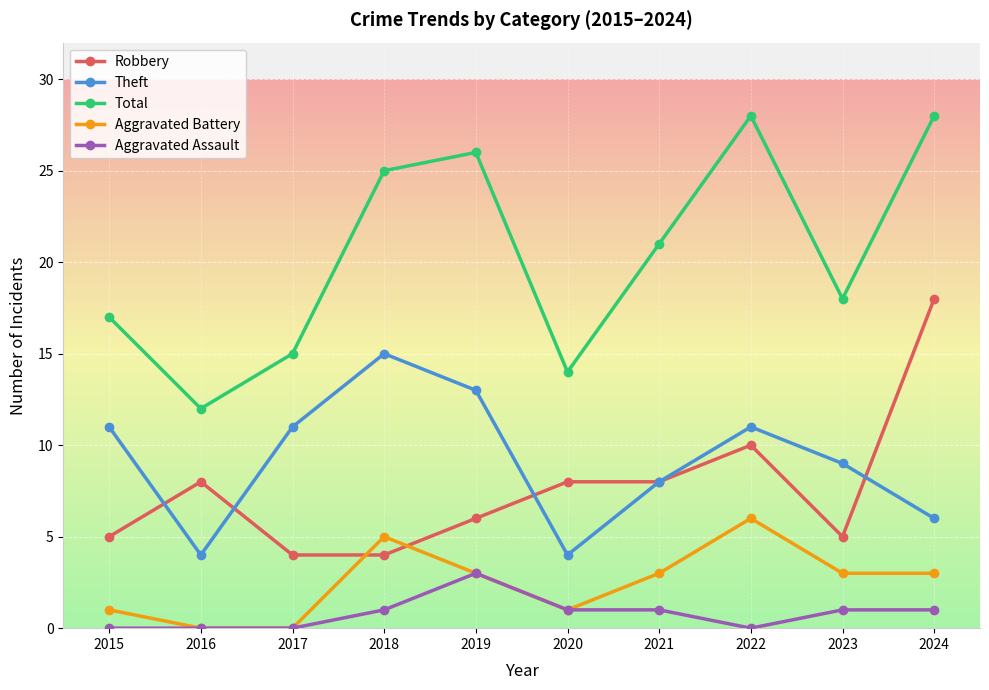

At which label does Robbery reach its peak?

2024